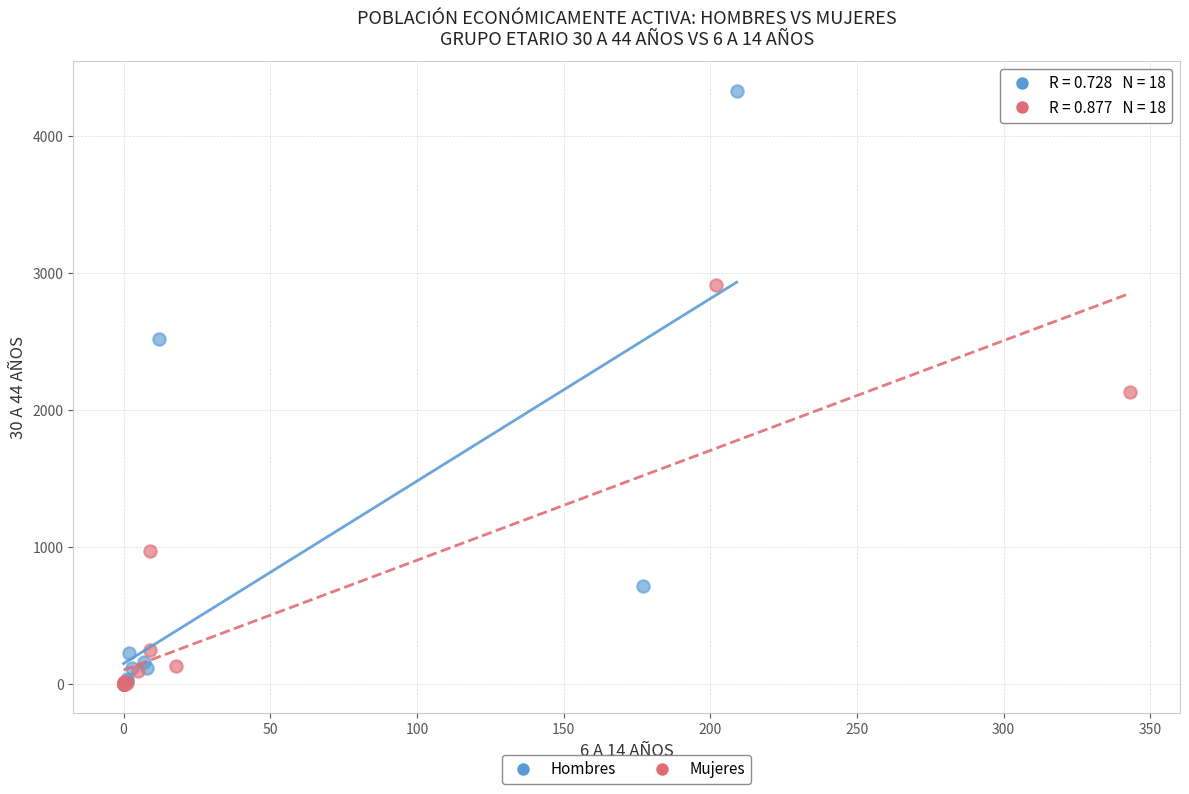

Which series has the largest Y range (max minus min)?

Hombres